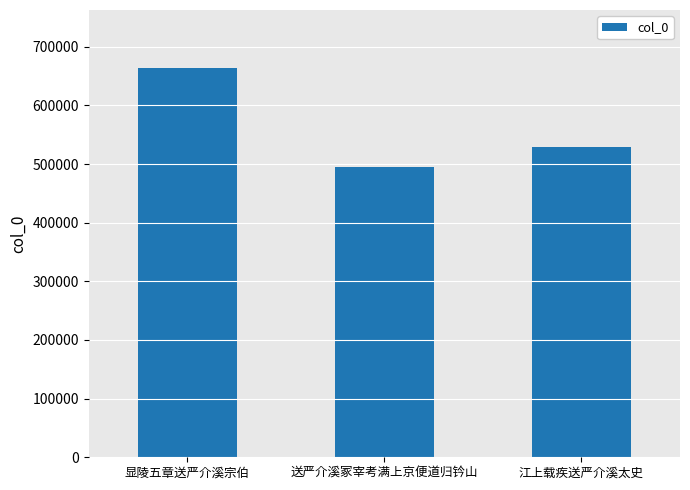

Where is the data nearest to the value 579141?

江上载疾送严介溪太史